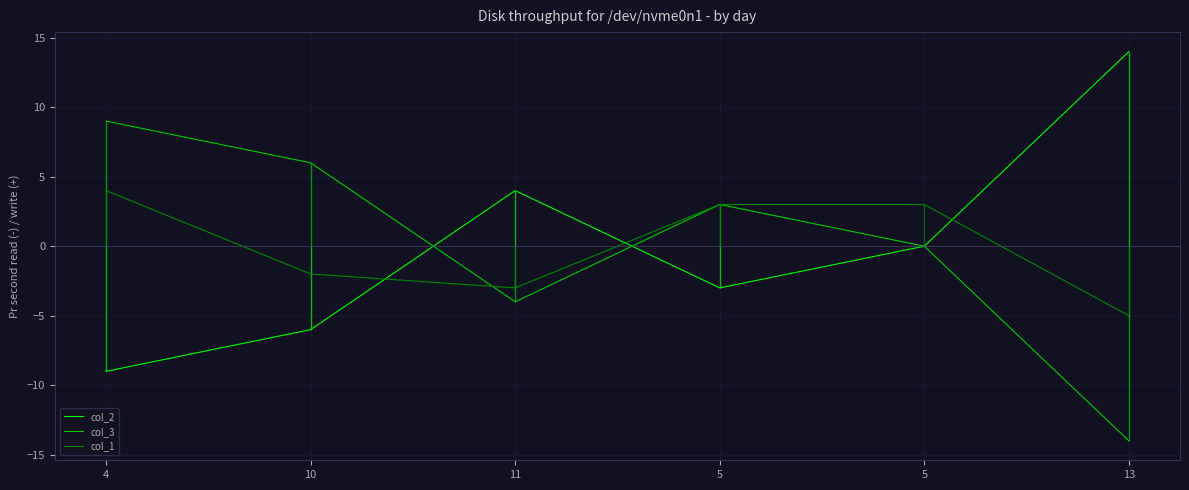

How many col_3 values are between -4 and 6?

4